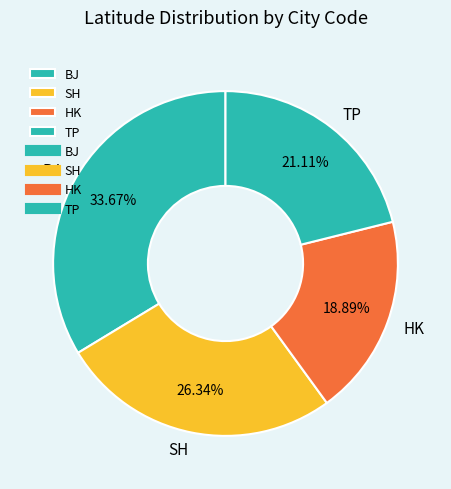

What is the total percentage of TP and HK?

40.0%